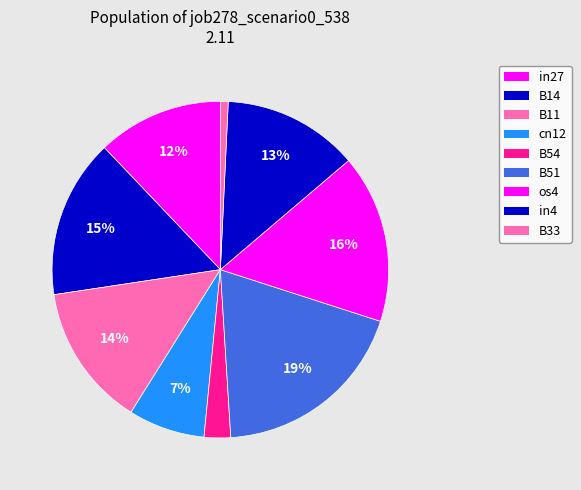

Between B33 and cn12, which is larger?

cn12